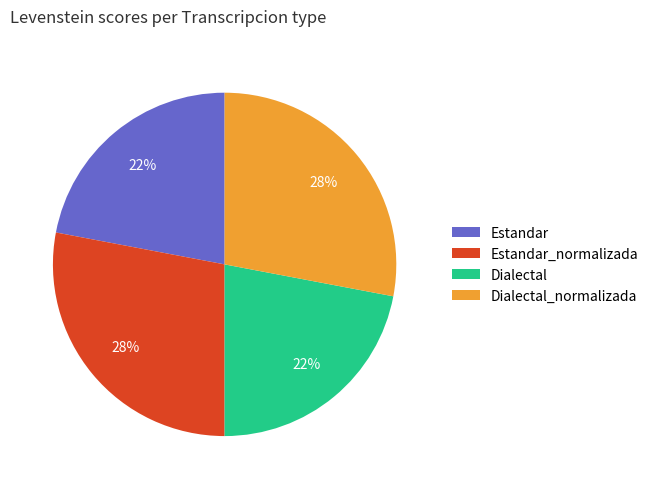

Does any single category account for the majority?

No